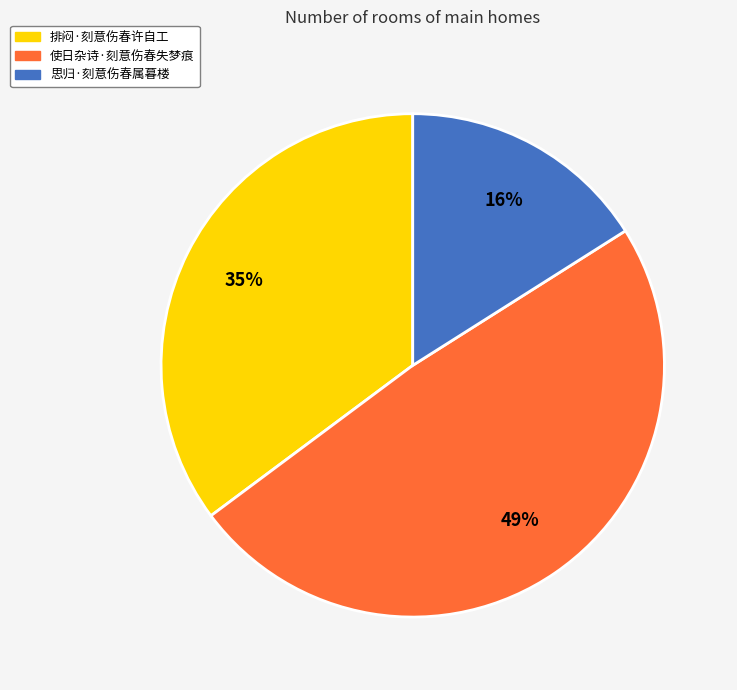

Rank the categories by value from highest to lowest.

使日杂诗·刻意伤春失梦痕, 排闷·刻意伤春许自工, 思归·刻意伤春属暮楼